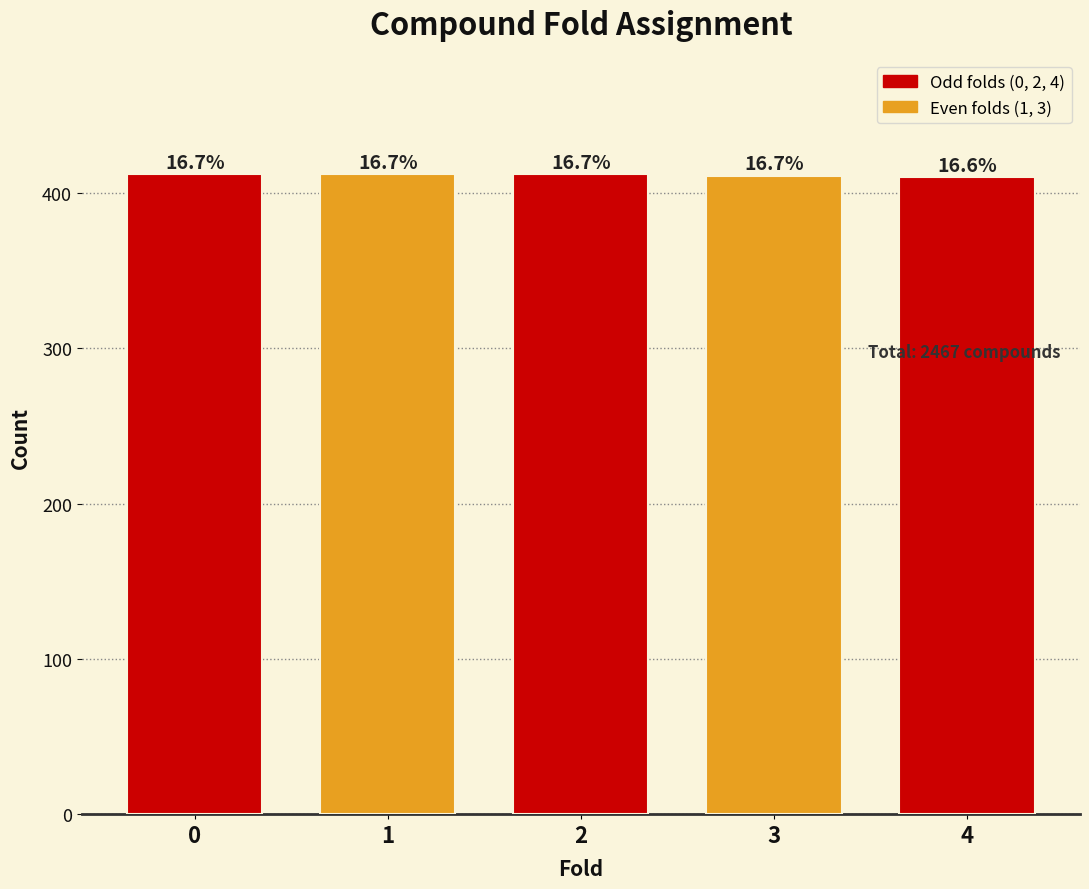

Are the bars horizontal?

No